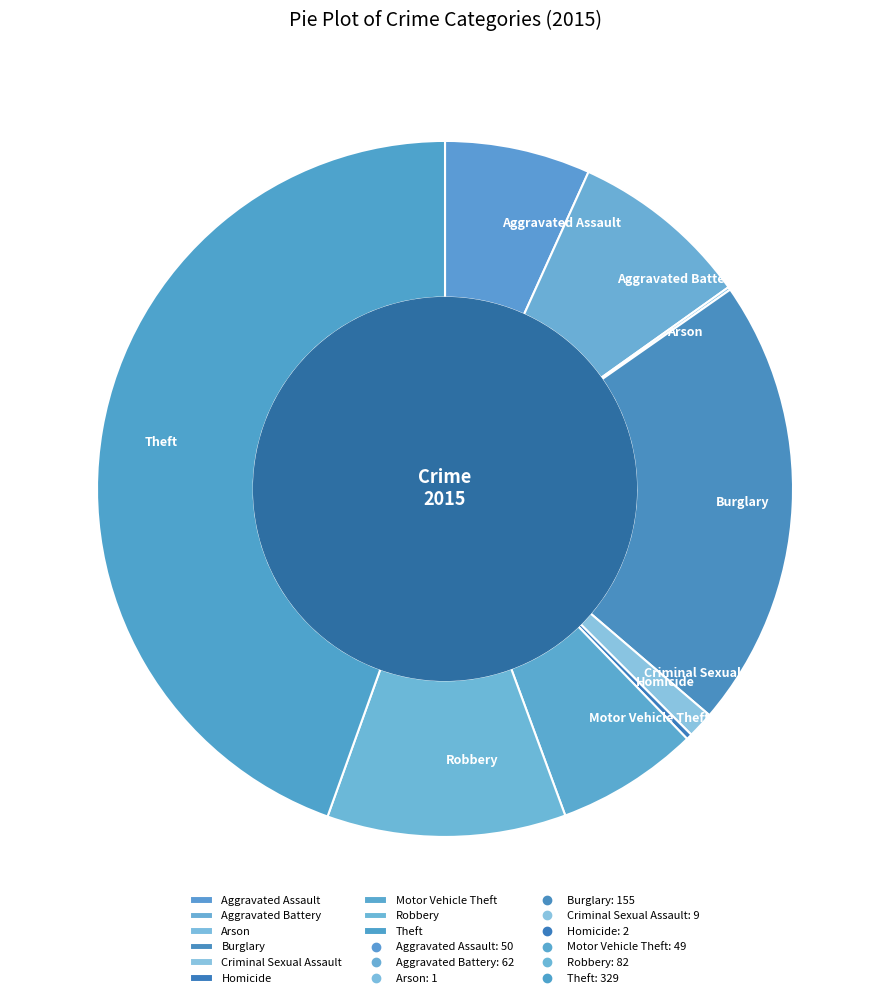

Is there any slice that represents more than half of the pie?

No